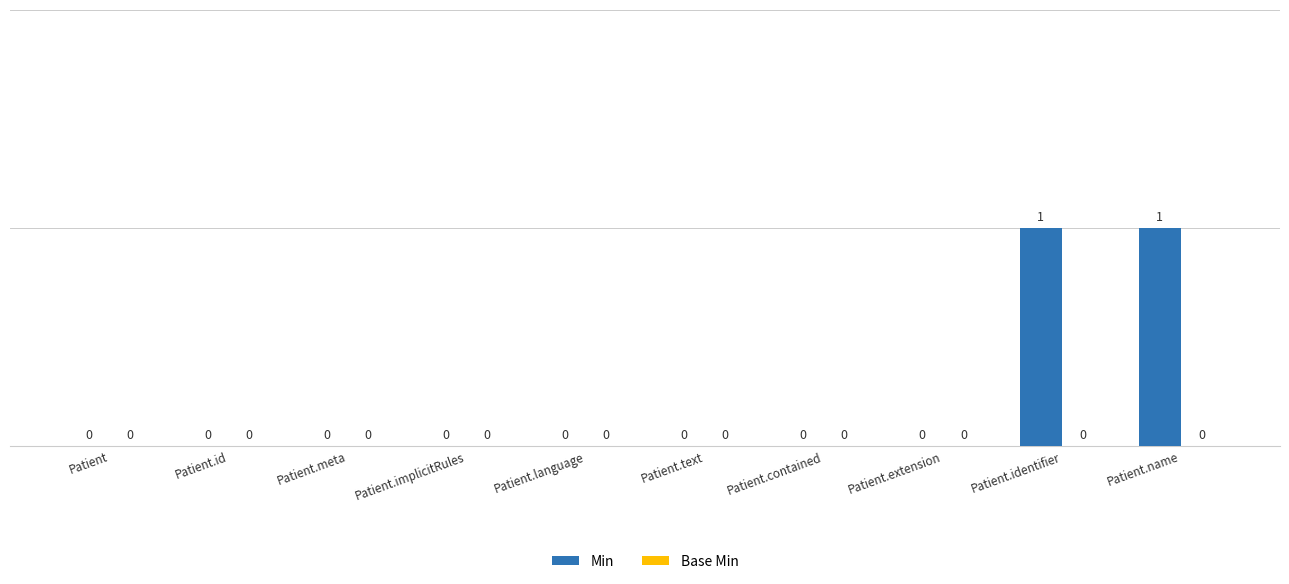

The value at Patient.implicitRules is 0. True or false?

True